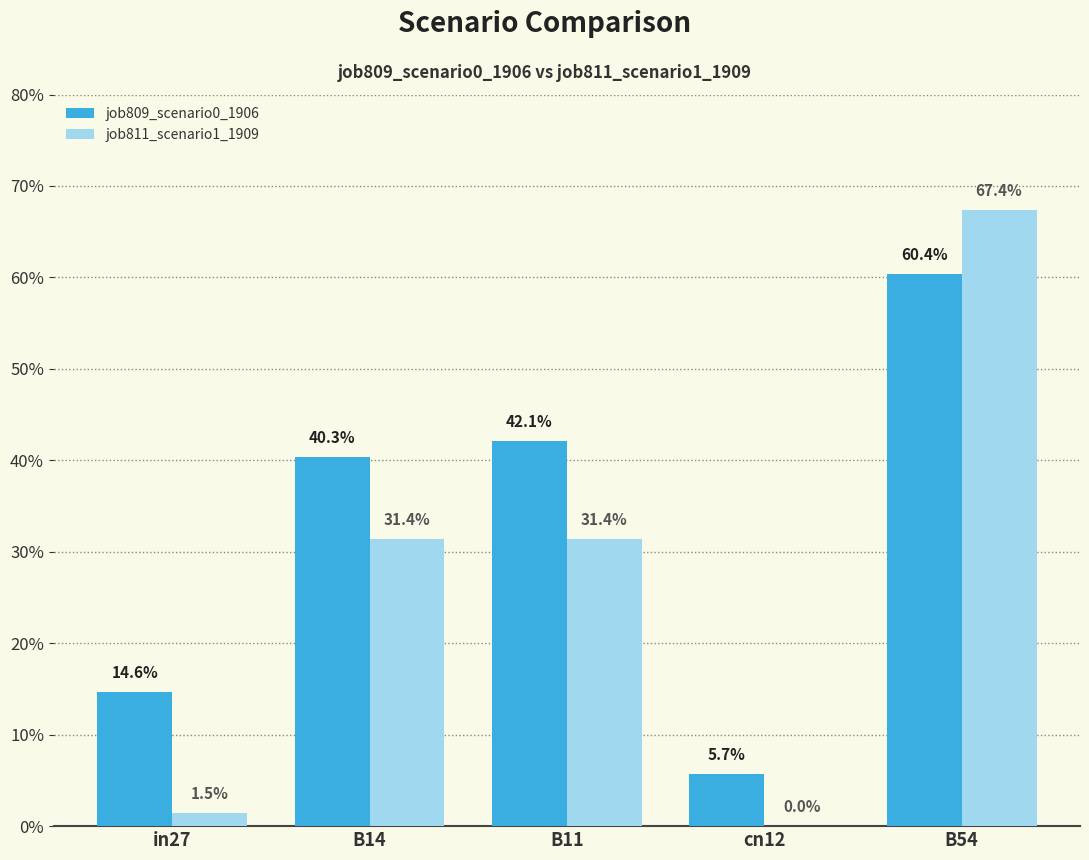

Does the chart contain stacked bars?

No